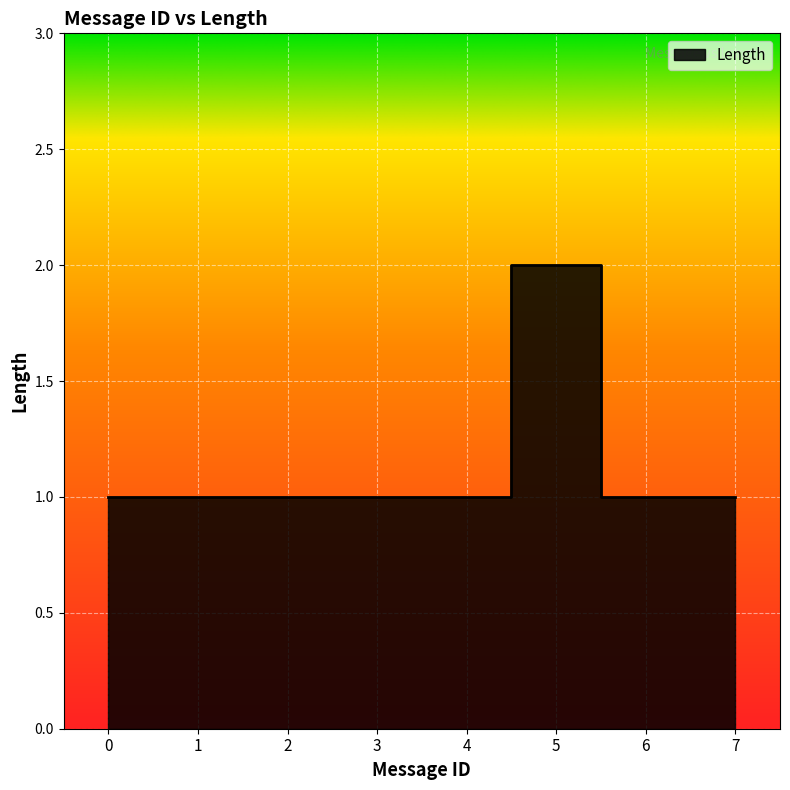

How many data points are above 1?

1